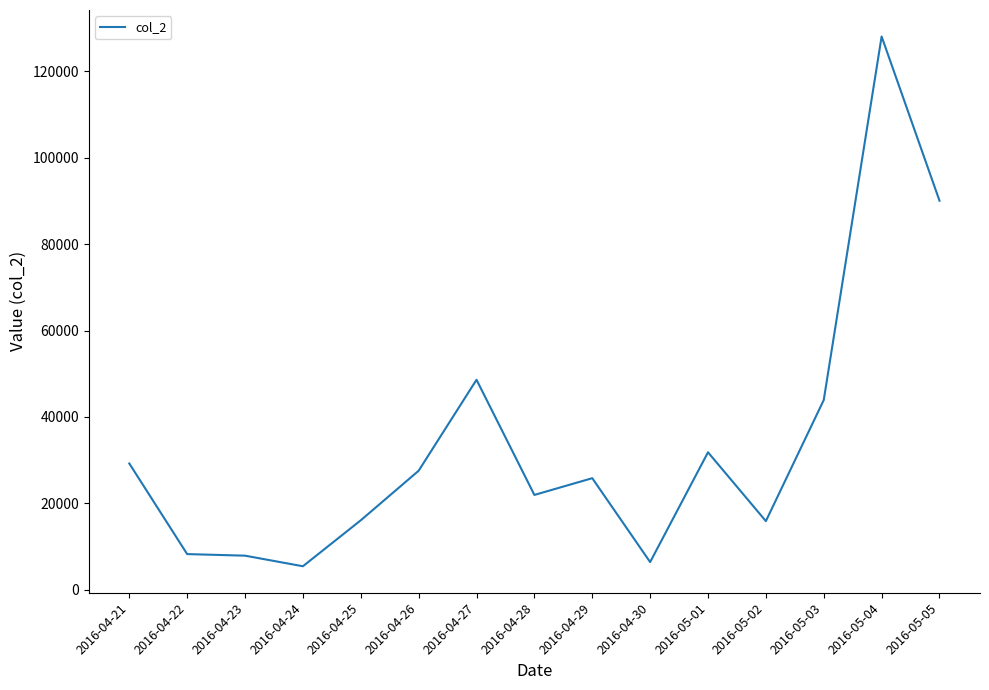

True or false: the data has more than 0 interior local peaks.

True